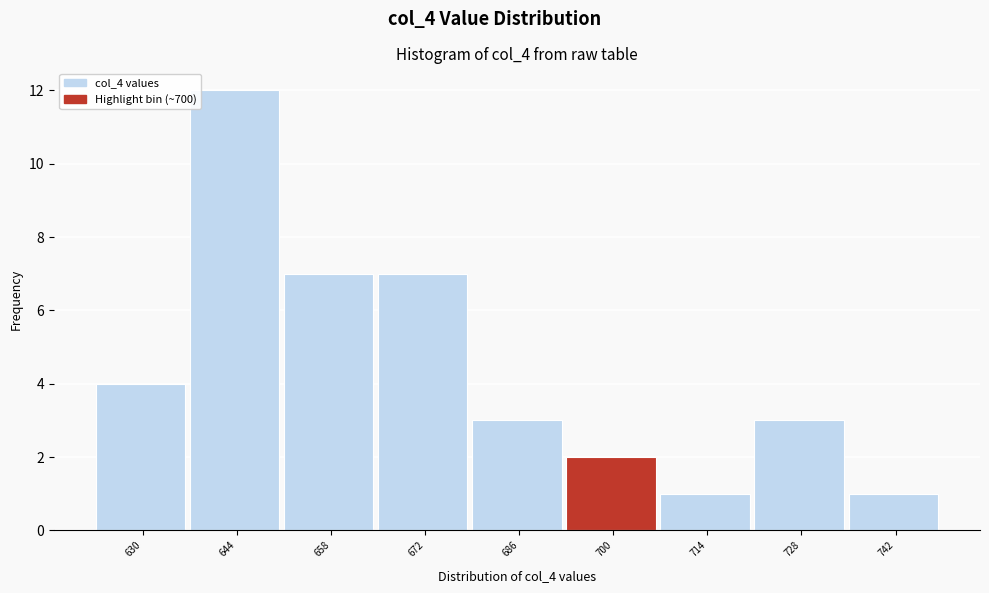

Reading left to right, list all the values displayed in this chart.

4	12	7	7	3	2	1	3	1